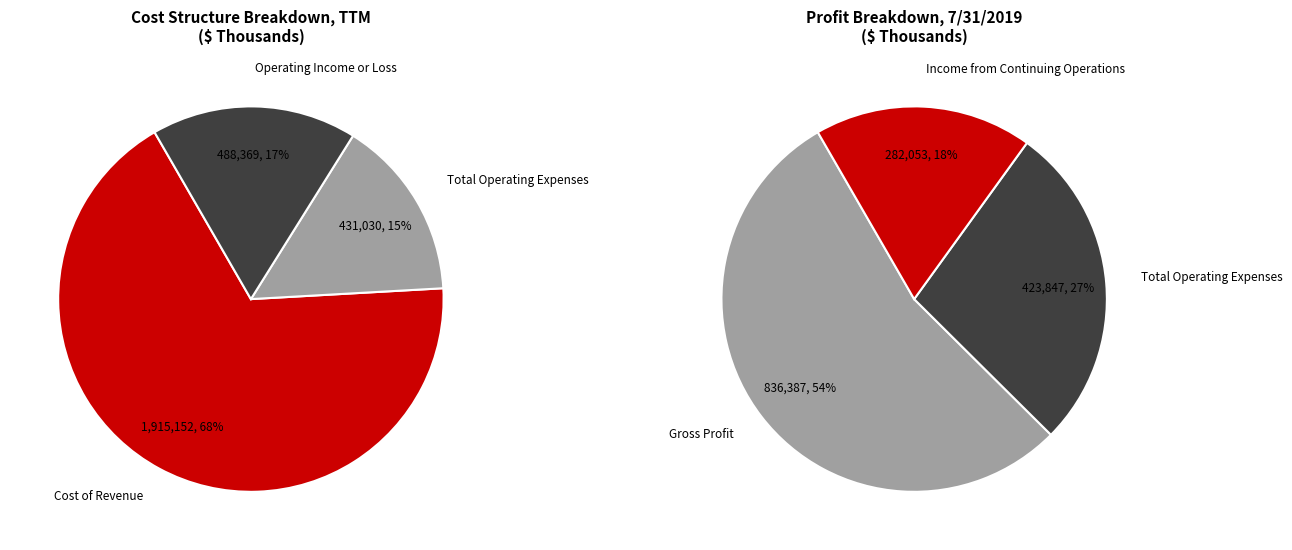

What is the total percentage of Operating Income or Loss and Cost of Revenue?

84.8%